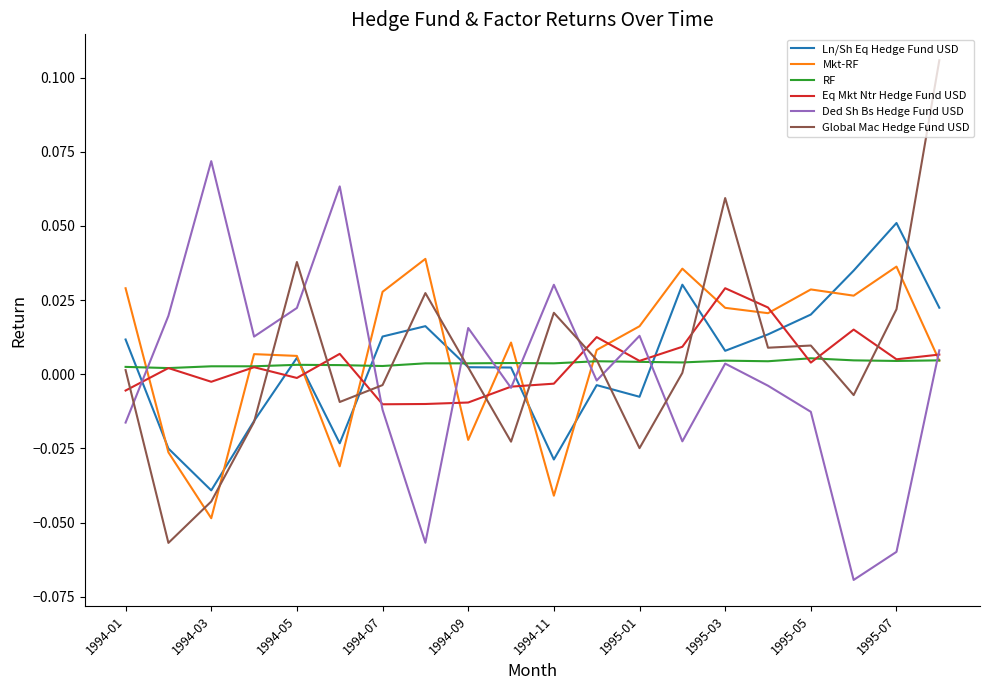

What are all the series names shown in the legend?

Ln/Sh Eq Hedge Fund USD, Mkt-RF, RF, Eq Mkt Ntr Hedge Fund USD, Ded Sh Bs Hedge Fund USD, Global Mac Hedge Fund USD